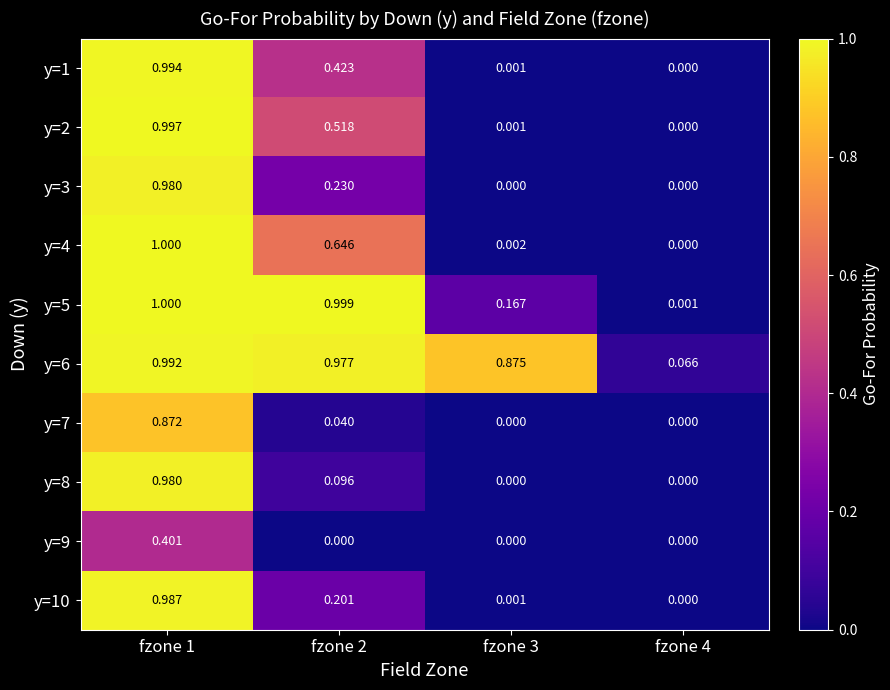

Is the value of y=2 at fzone 4 greater than the value of y=1 at fzone 3?

No